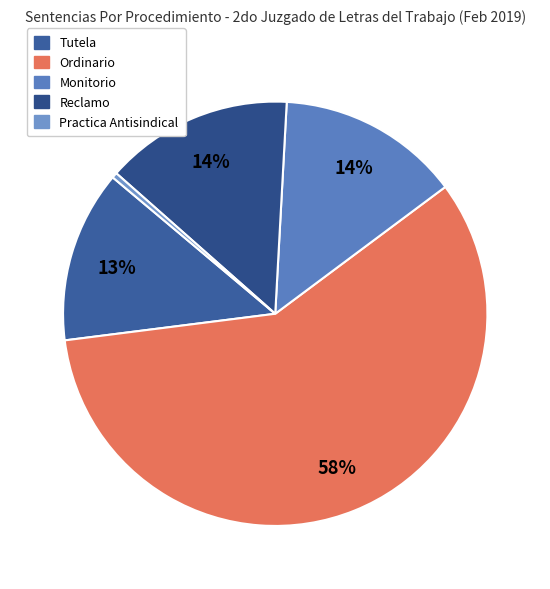

What is the smallest slice in the pie chart?

Practica Antisindical